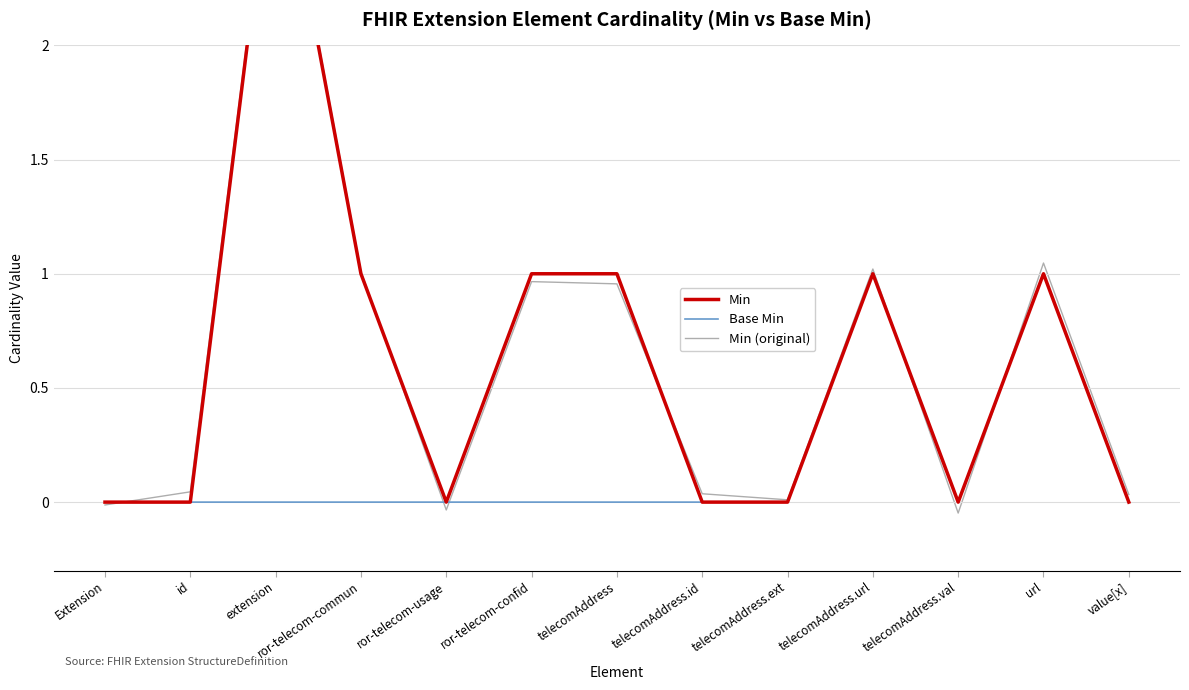

At how many categories does at least one series exceed 0?

10